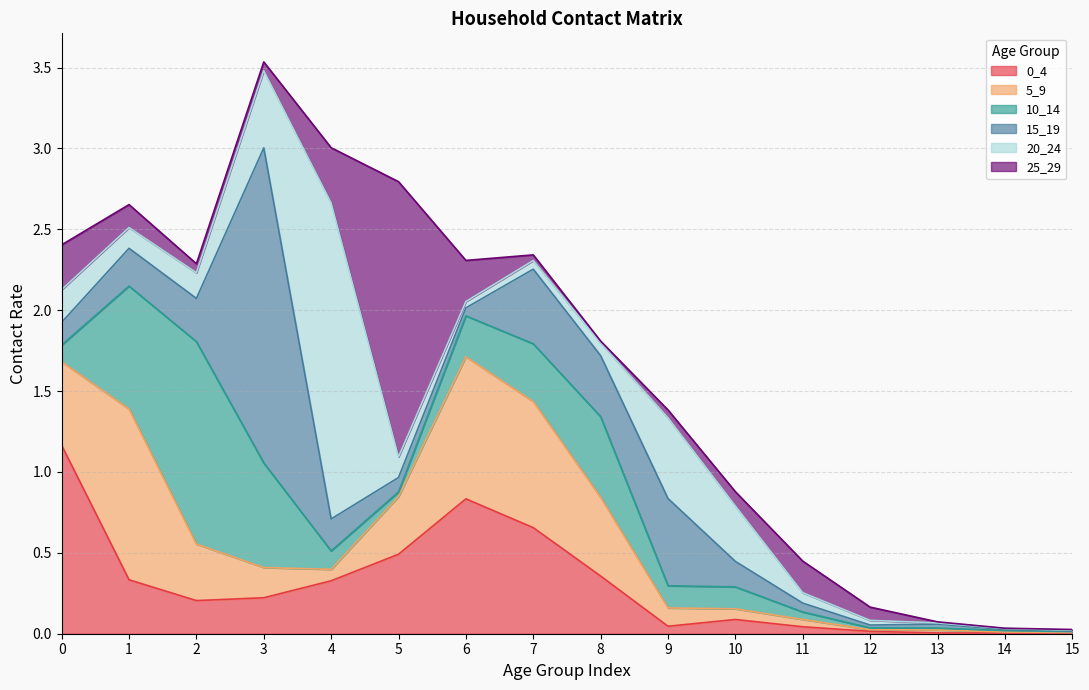

After their last crossing, which series has the higher values: 10_14 or 0_4?

0_4